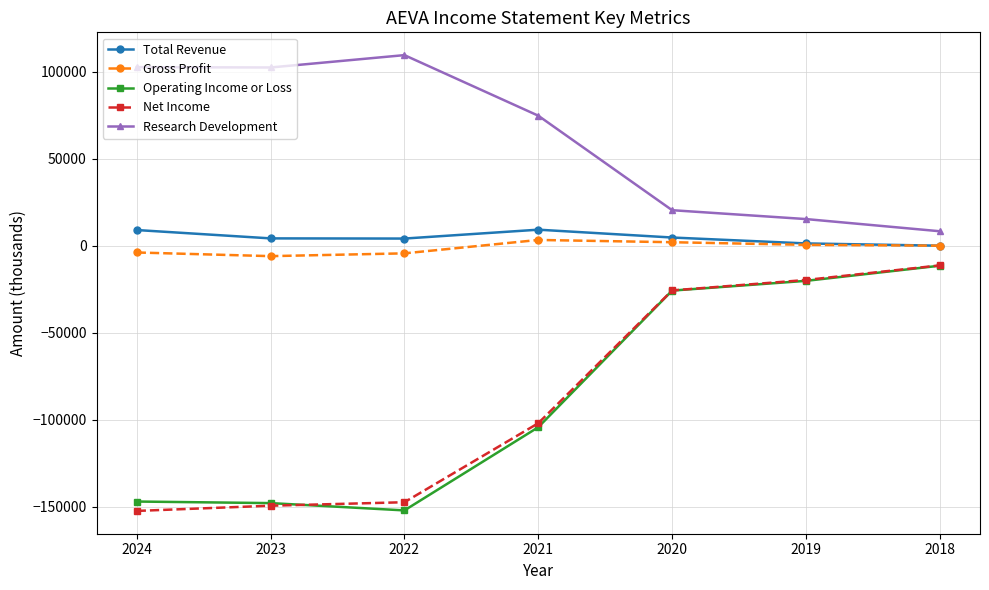

What is the maximum value shown in the chart?

109600